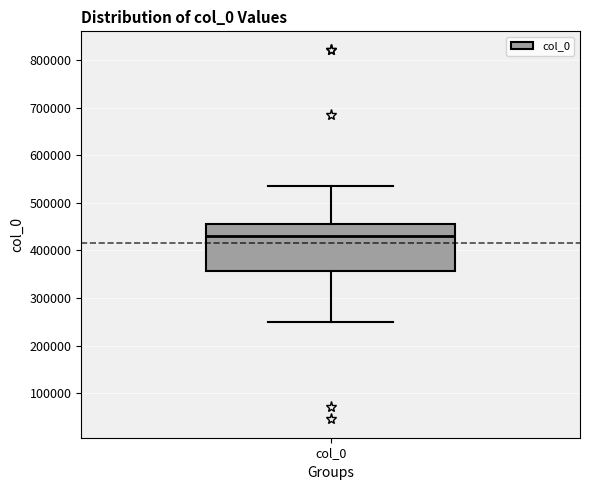

Transcribe this box plot: give where the median line is, the range the box spans, and where the two whiskers end, as read against the y-axis. The values are not printed on the chart, so give them approximately, as read against the axis.

median 430000, box 360000 to 460000, whiskers 250000 to 540000